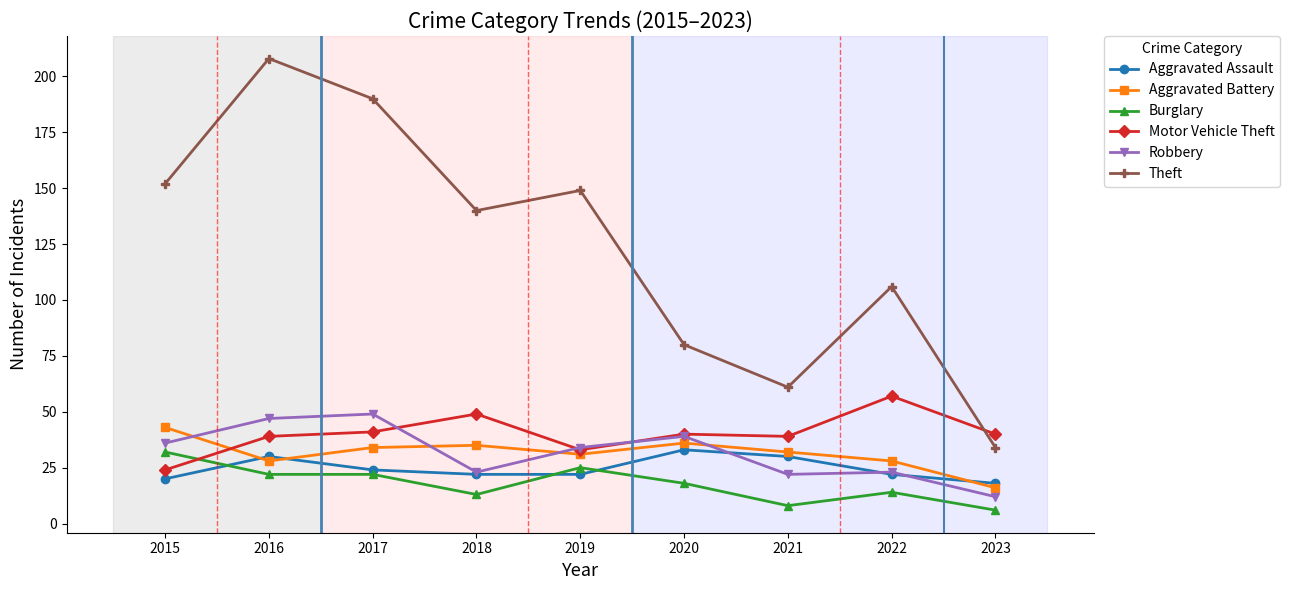

At which category is the sum across all series the highest?

2016